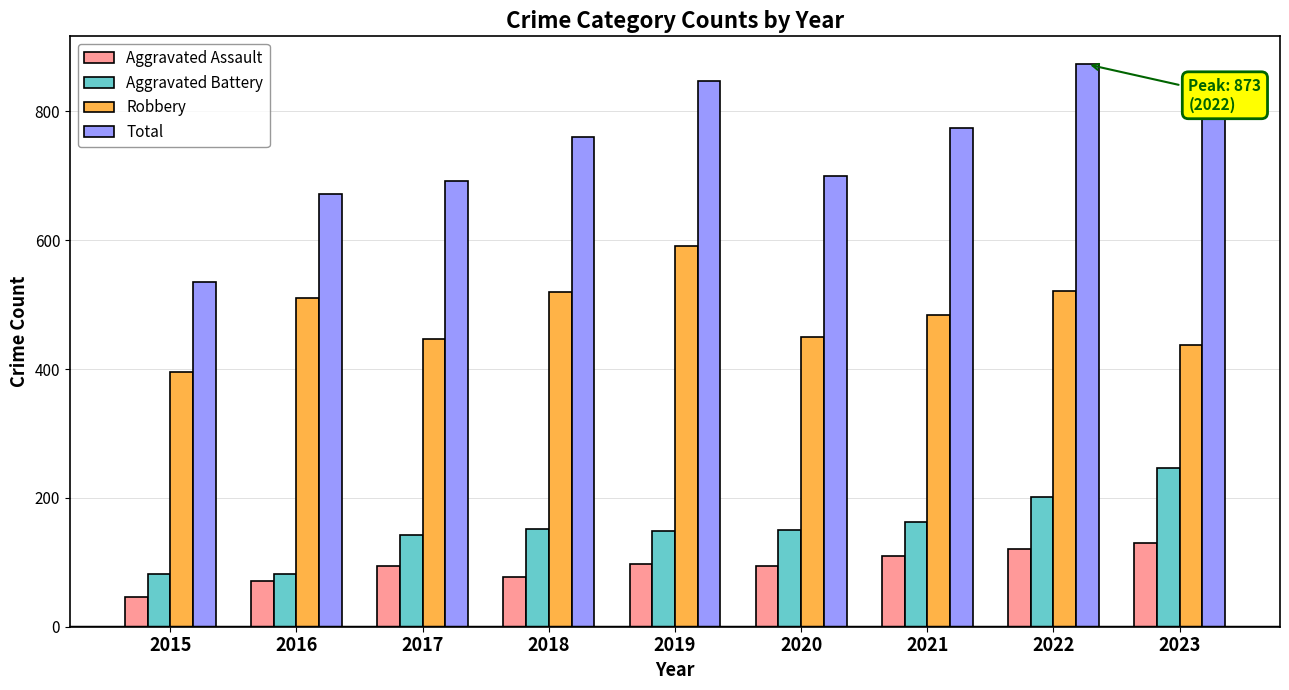

At 2017, list the series in order from largest to smallest.

Total, Robbery, Aggravated Battery, Aggravated Assault